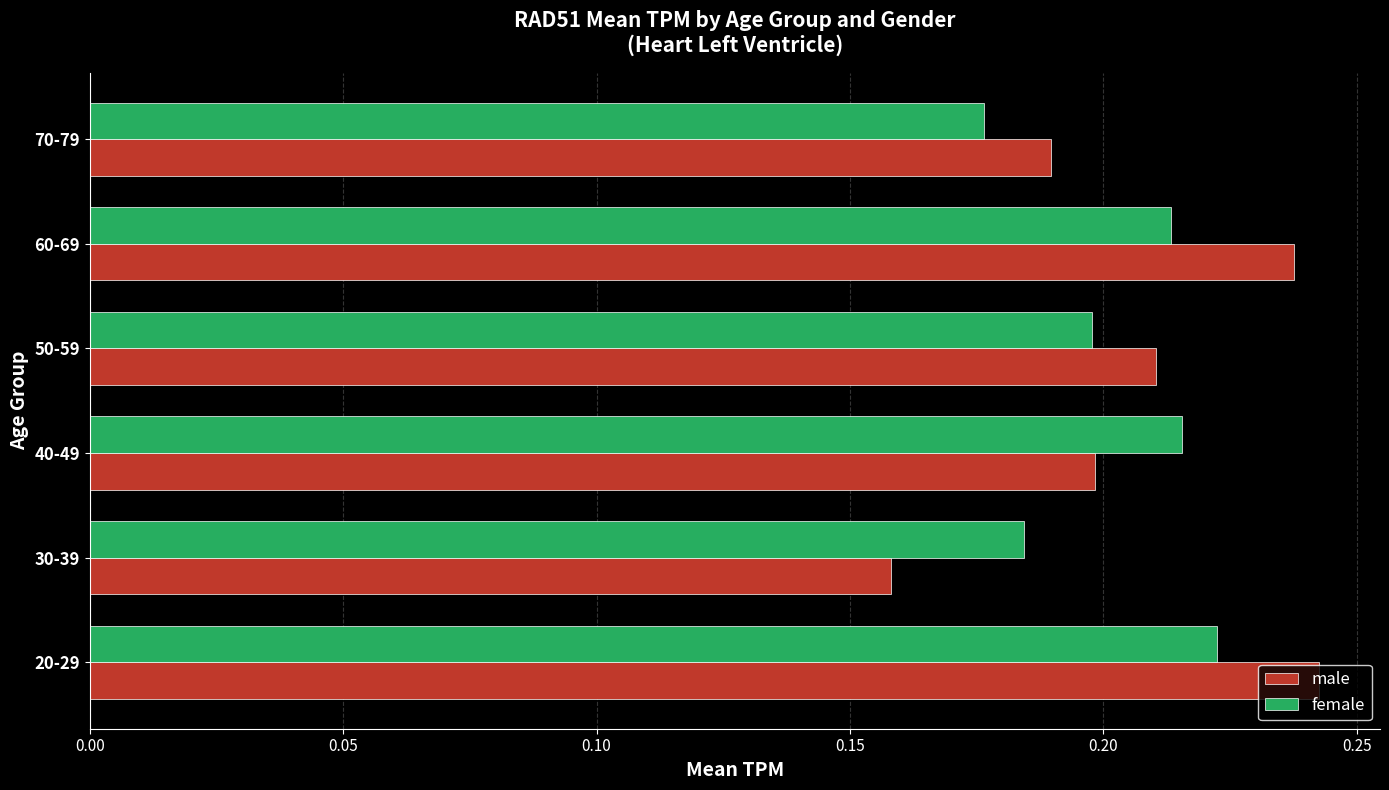

The value of male at 30-39 is 0.3. True or false?

False